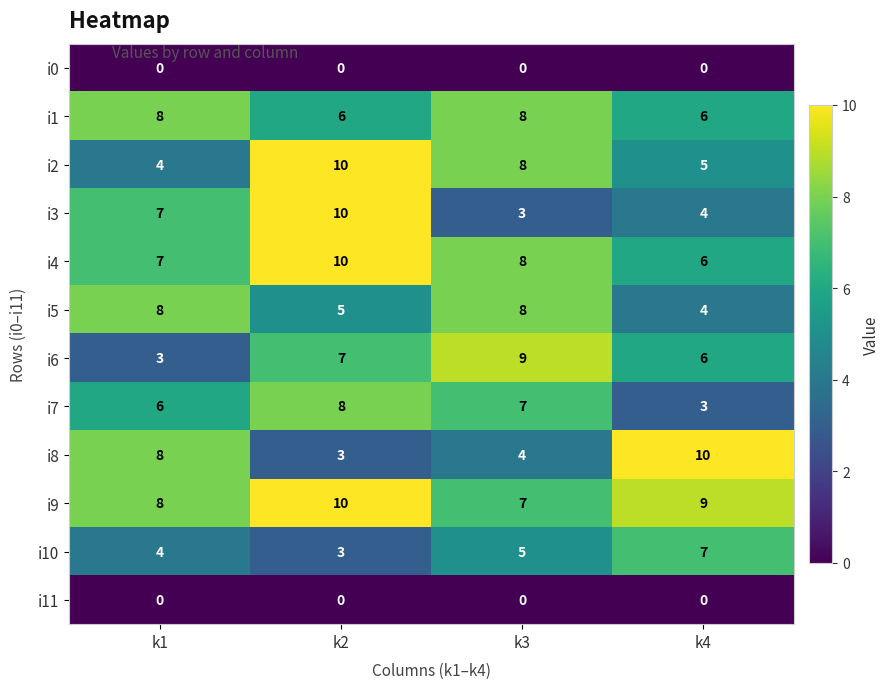

What is the spread (max minus min) of values at k2?

10